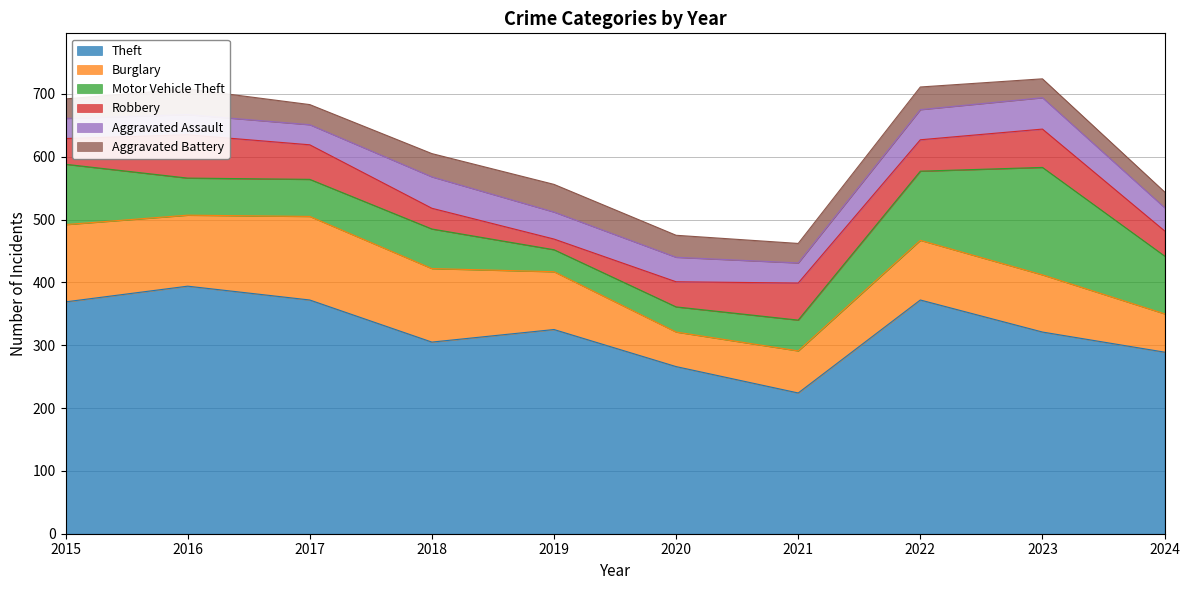

What is the difference between the maximum and minimum values in the Aggravated Assault series?

18